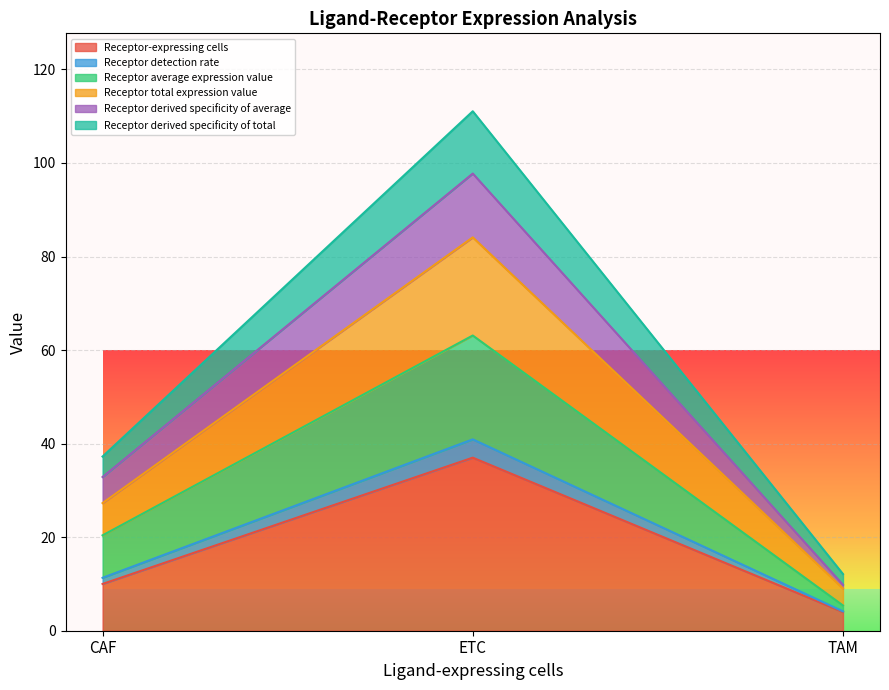

List the labels in order of Receptor-expressing cells value, smallest first.

TAM, CAF, ETC